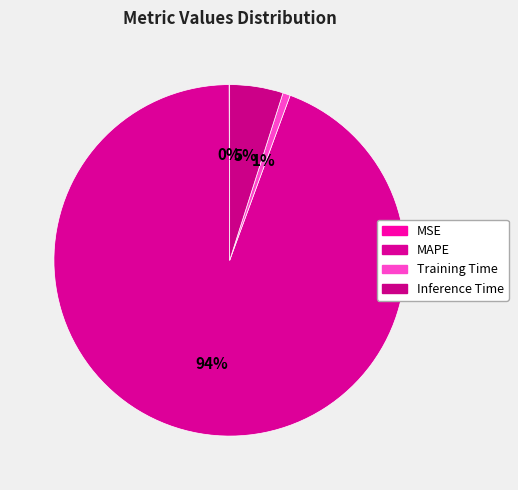

Which category has the biggest portion of the pie?

MAPE